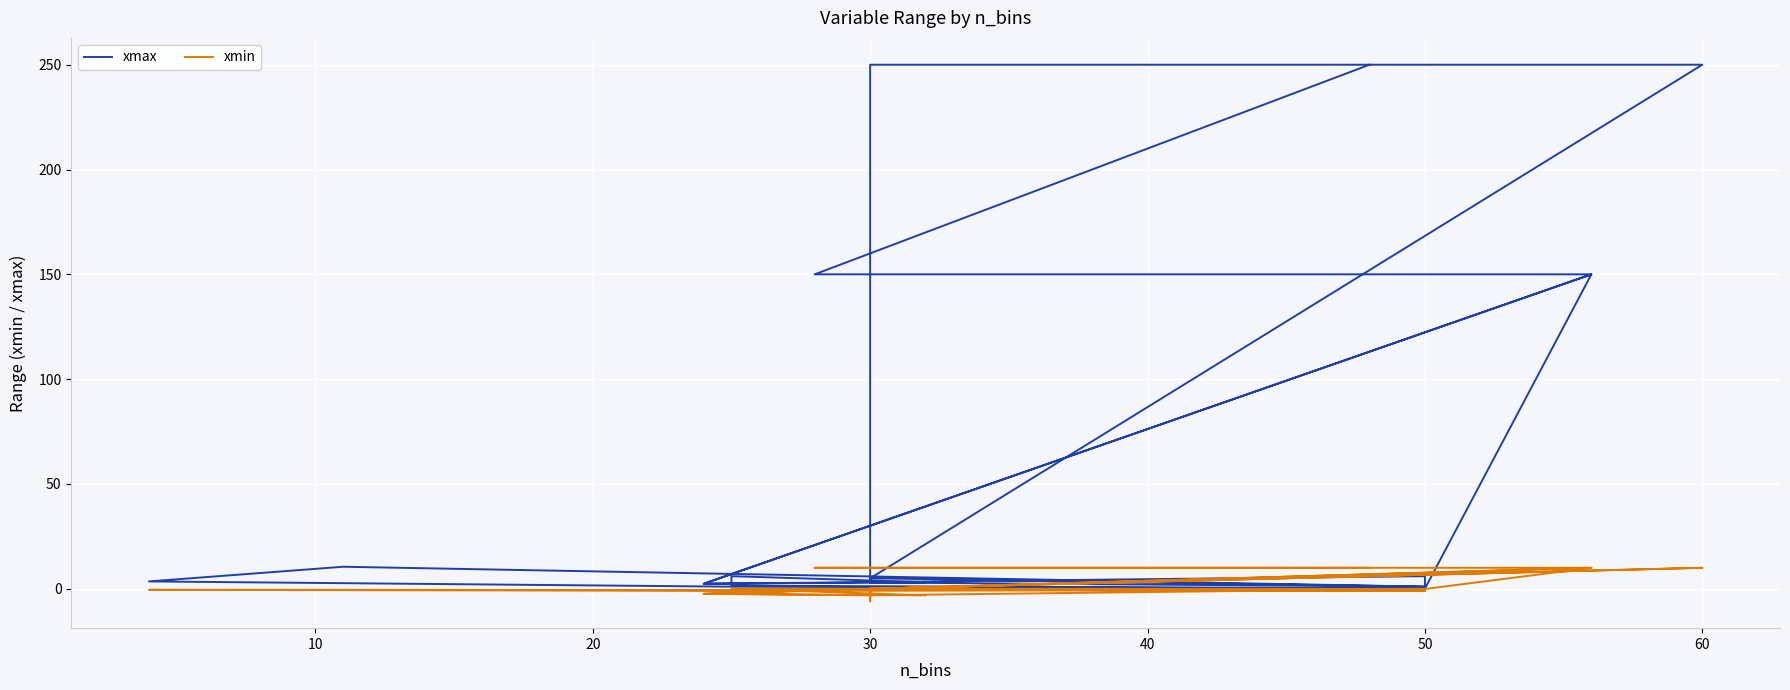

What is the highest value of the xmin series?

10.0